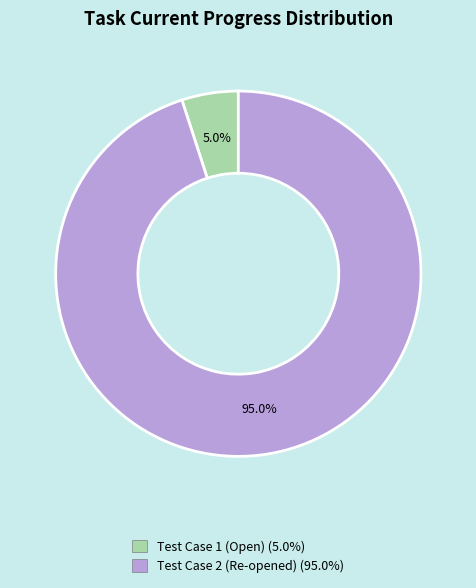

To the nearest percent, what percentage of the pie is Test Case 2 (Re-opened)?

95%